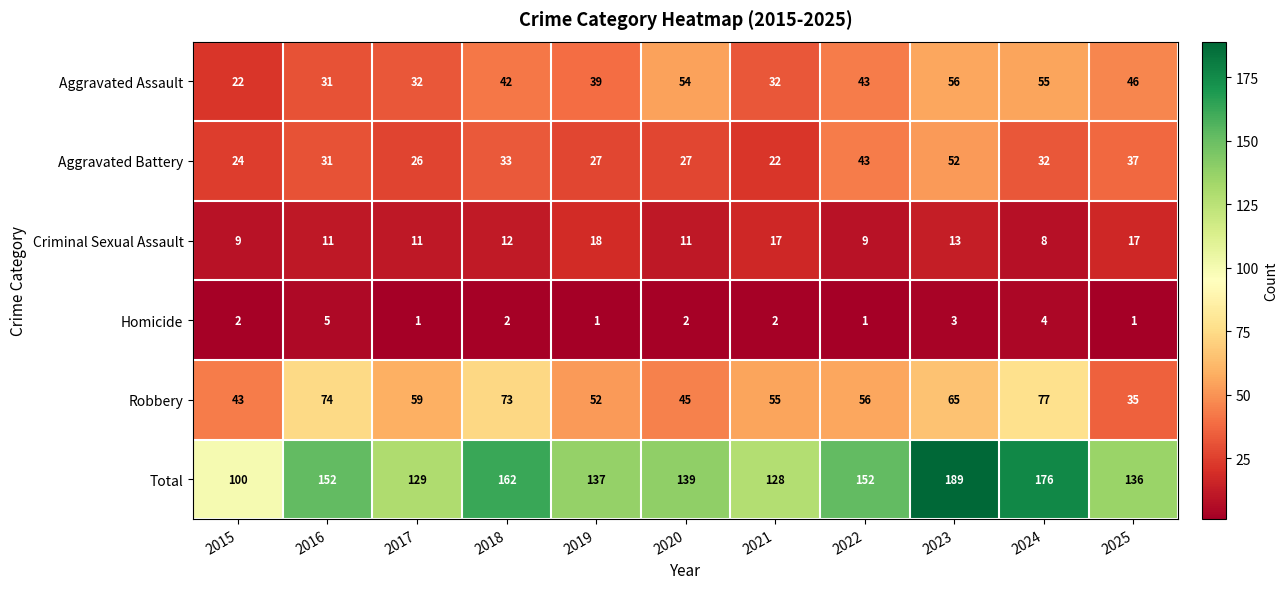

At which label is Total closest to 144?

2020